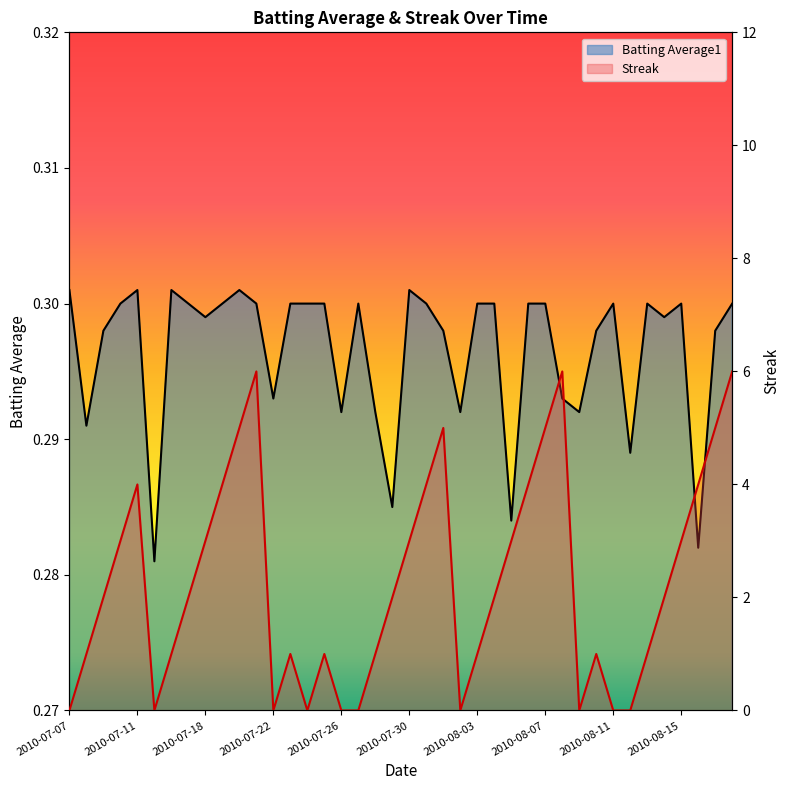

At which category does the chart reach its minimum across all series?

2010-07-07